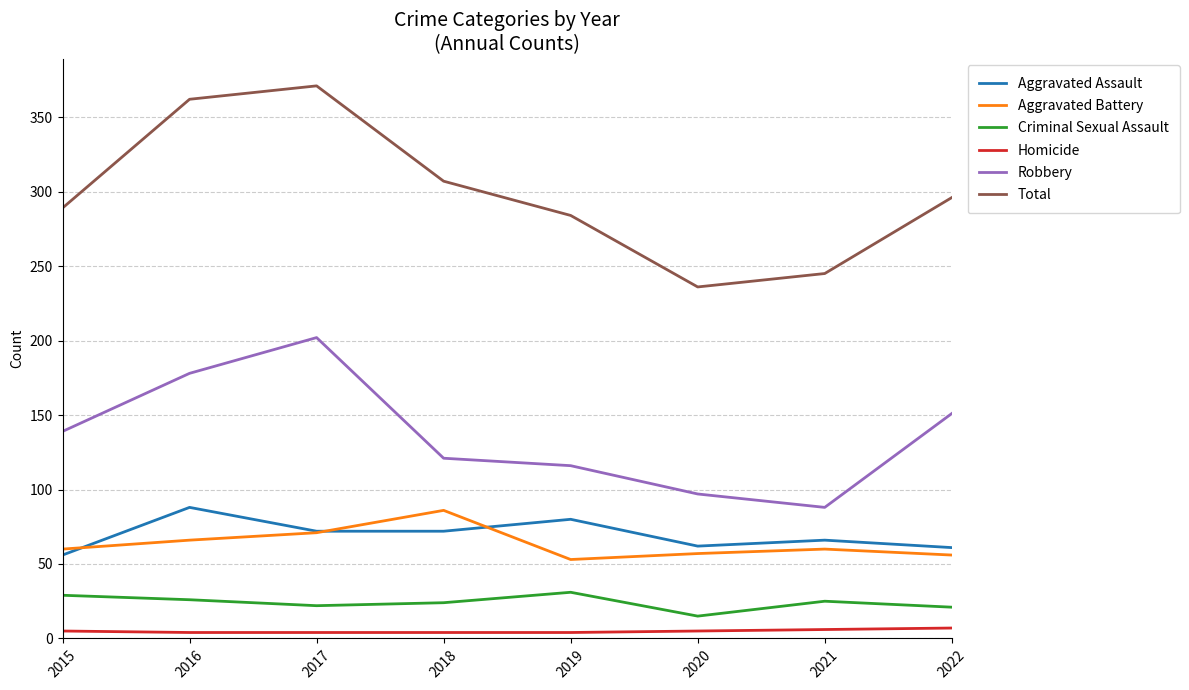

True or false: Total and Criminal Sexual Assault cross at least once.

False